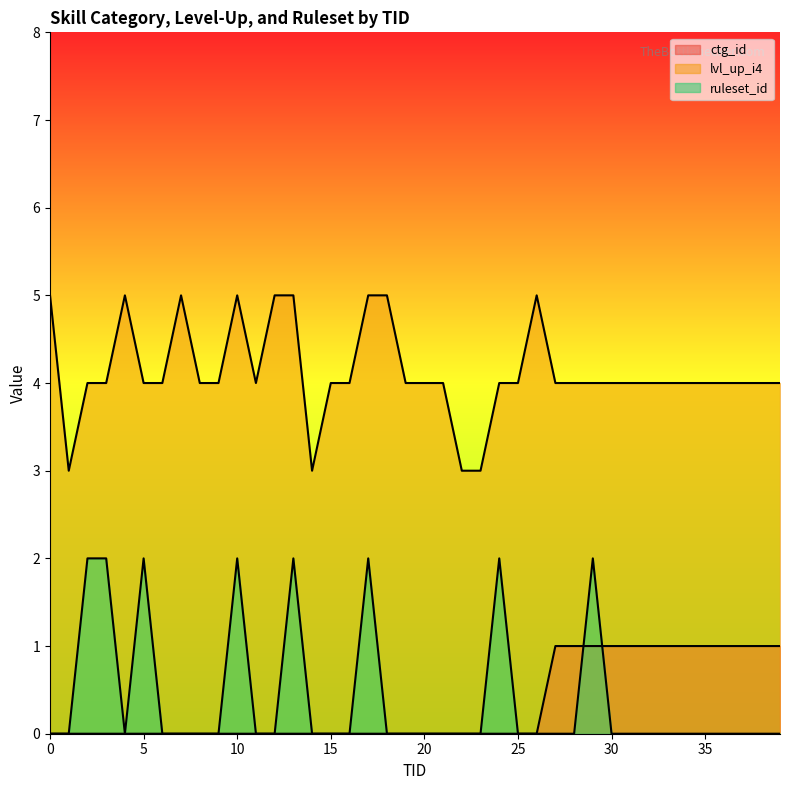

How many data points in lvl_up_i4 are less than 4?

4